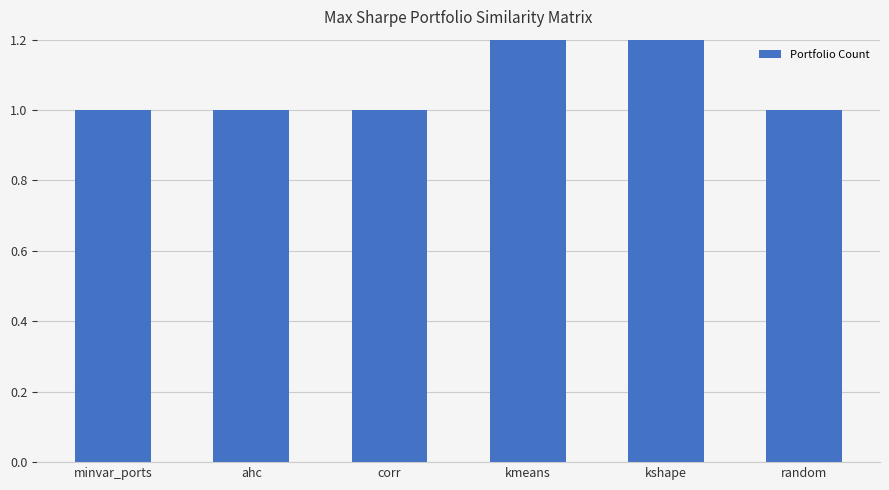

How many data points does each series have?

6